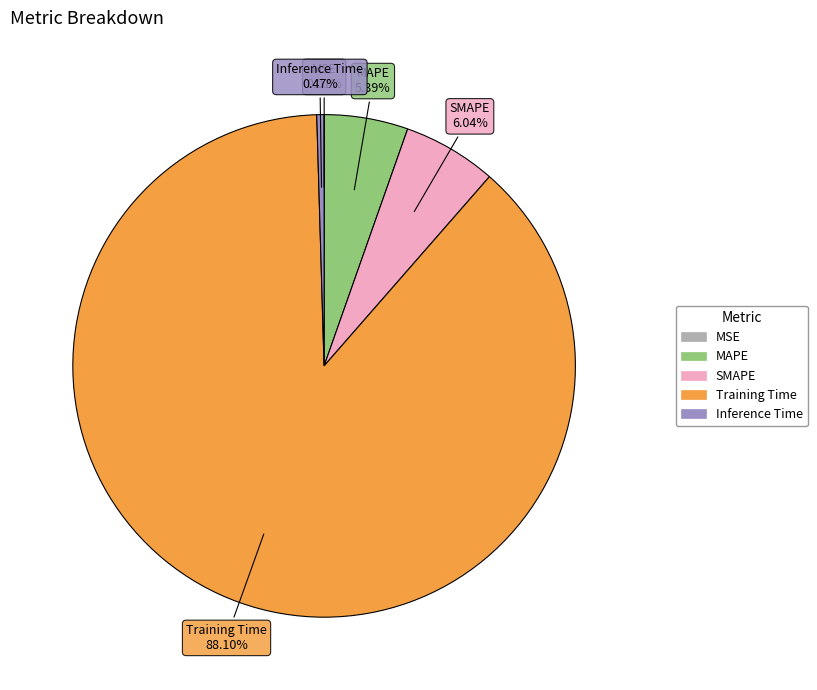

Which slice is the largest?

Training Time